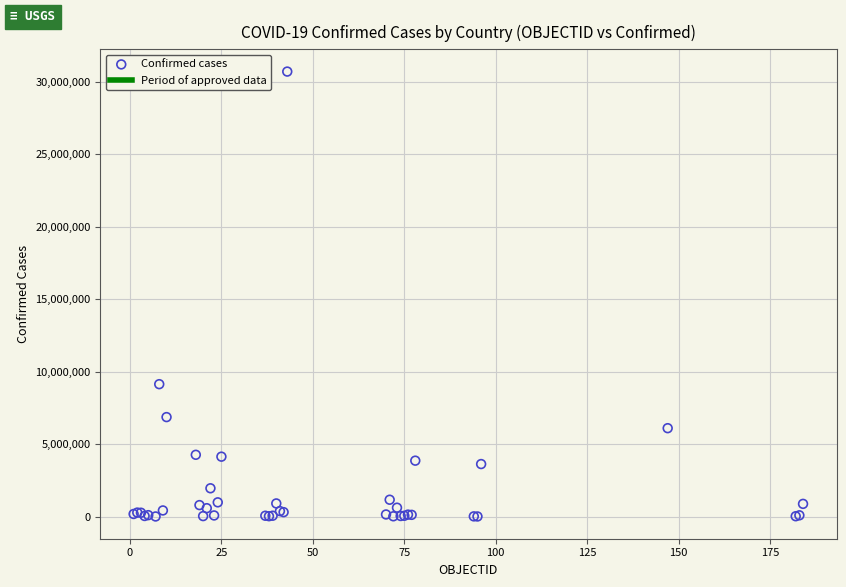

What Y value in the scatter plot is closest to 15354657?

9135308